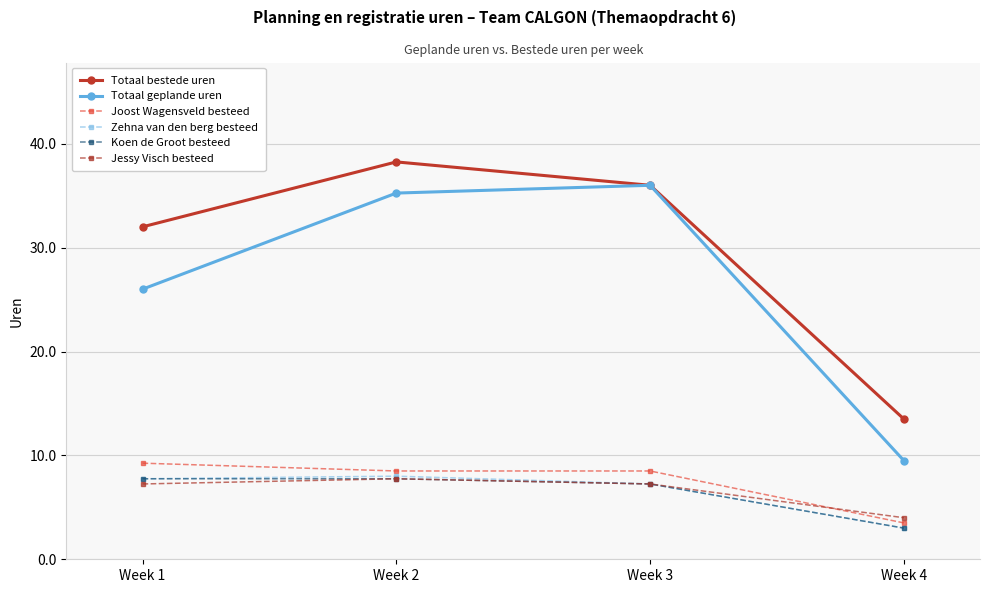

Which series has the widest spread of values?

Totaal geplande uren